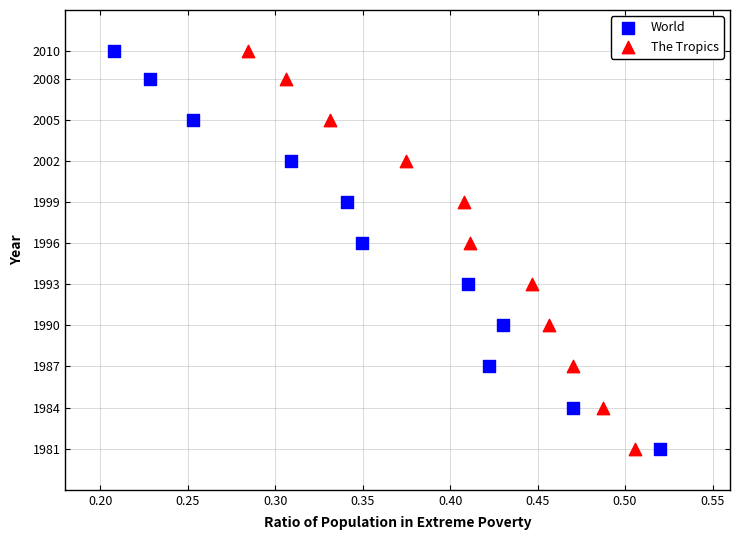

What are all the series names shown in the legend?

World, The Tropics